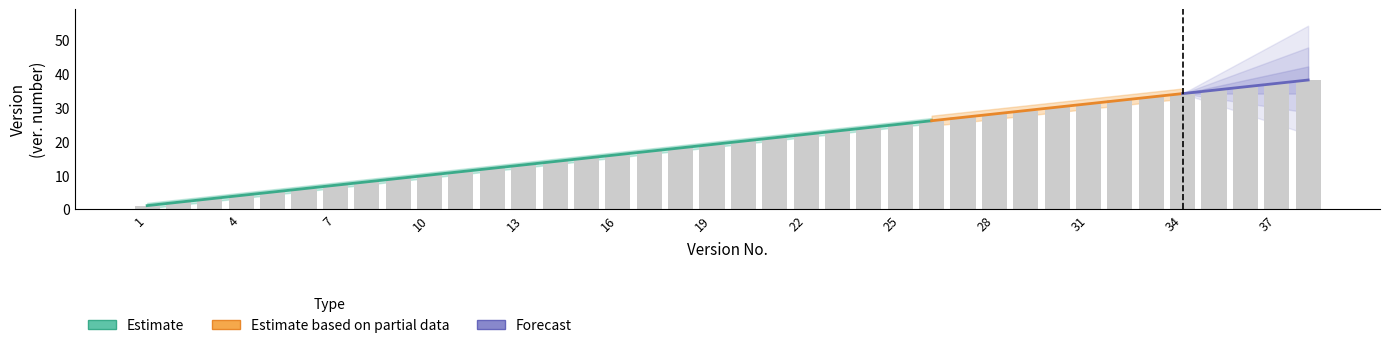

The value at 36 is 36. True or false?

True